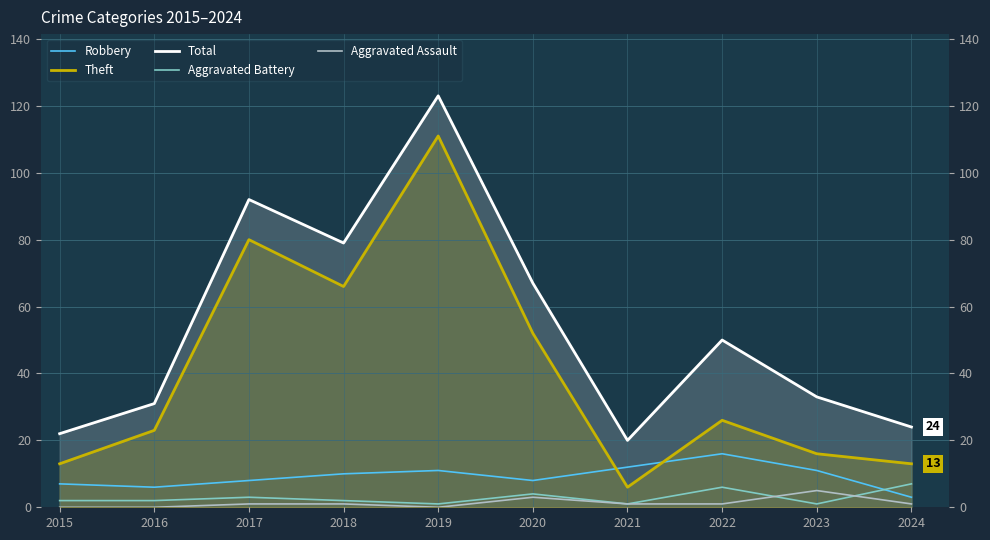

Reading right to left, extract all data points from this chart.

Robbery: 3	11	16	12	8	11	10	8	6	7
Theft: 13	16	26	6	52	111	66	80	23	13
Total: 24	33	50	20	67	123	79	92	31	22
Aggravated Battery: 7	1	6	1	4	1	2	3	2	2
Aggravated Assault: 1	5	1	1	3	0	1	1	0	0